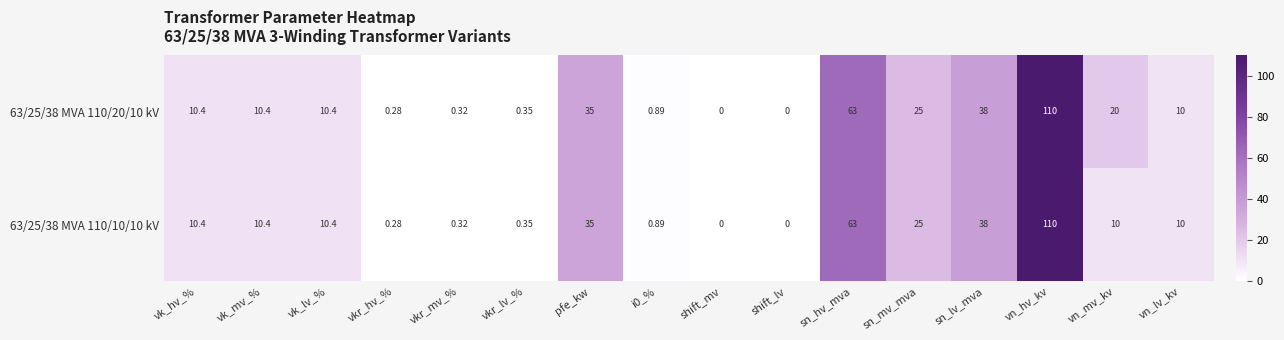

What is the greatest value displayed?

110.0